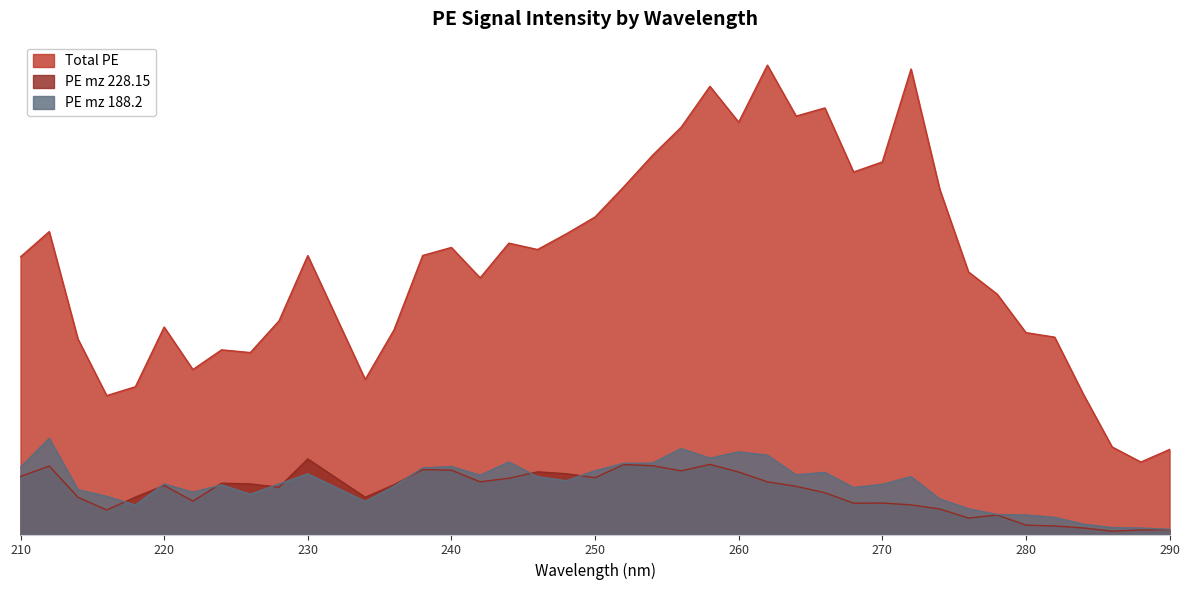

Rank the series by their maximum value, from lowest to highest.

PE mz 228.15, PE mz 188.2, Total PE